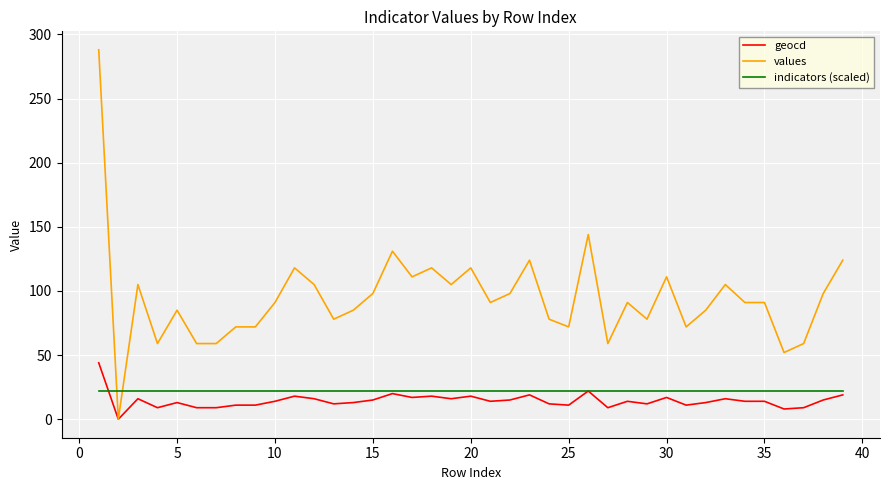

What is the maximum value shown in the chart?

288.0